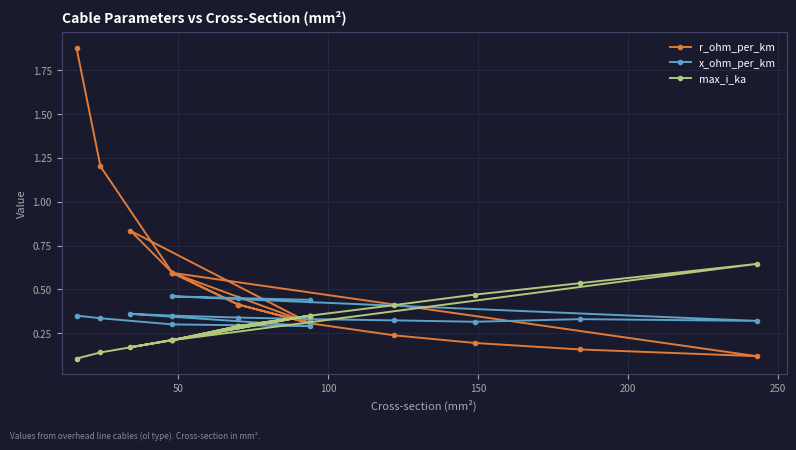

Is the value of max_i_ka at 8 greater than the value of r_ohm_per_km at 10?

Yes